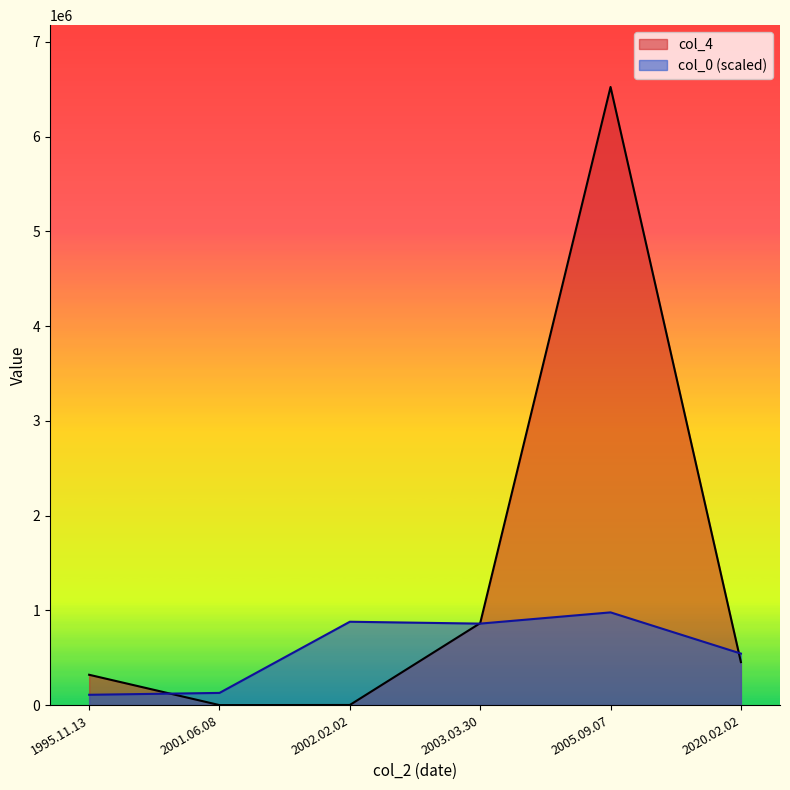

At 2002.02.02, list the series in order from smallest to largest.

col_4, col_0 (scaled)